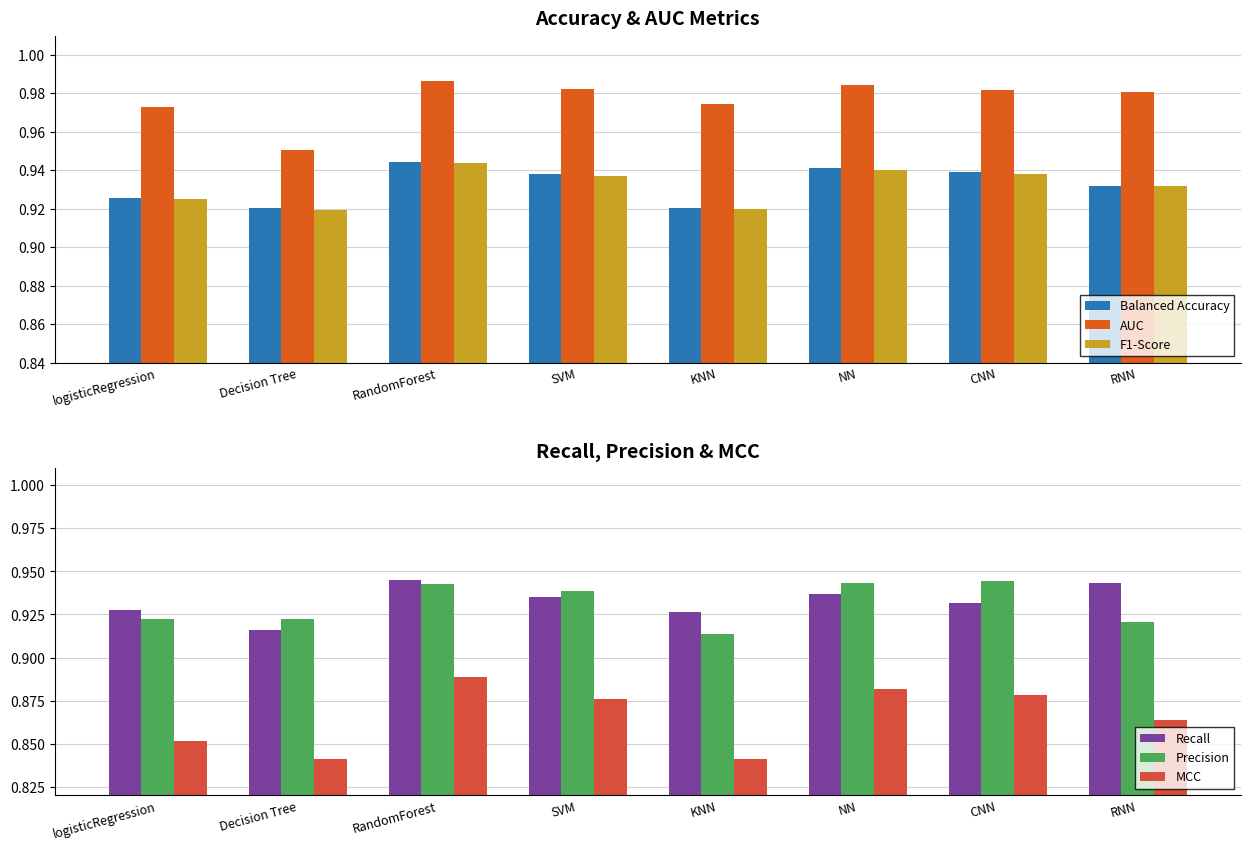

How many categories are shown in the chart?

8